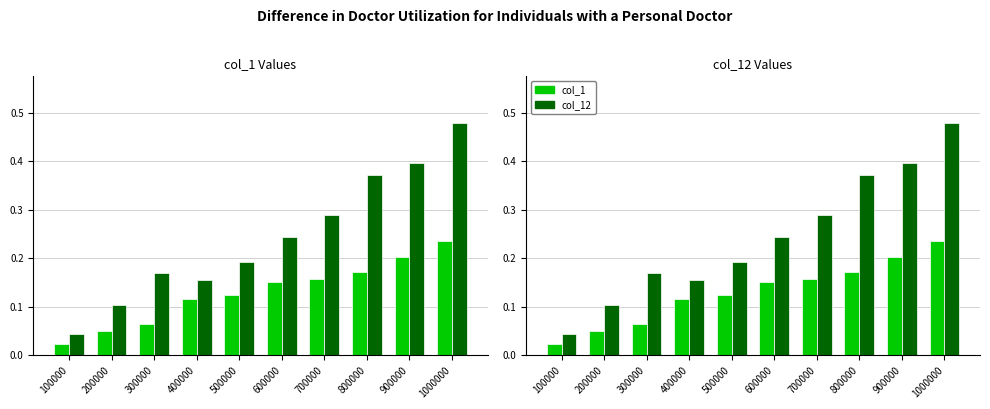

What is the total value across all series at 1000000?

0.7